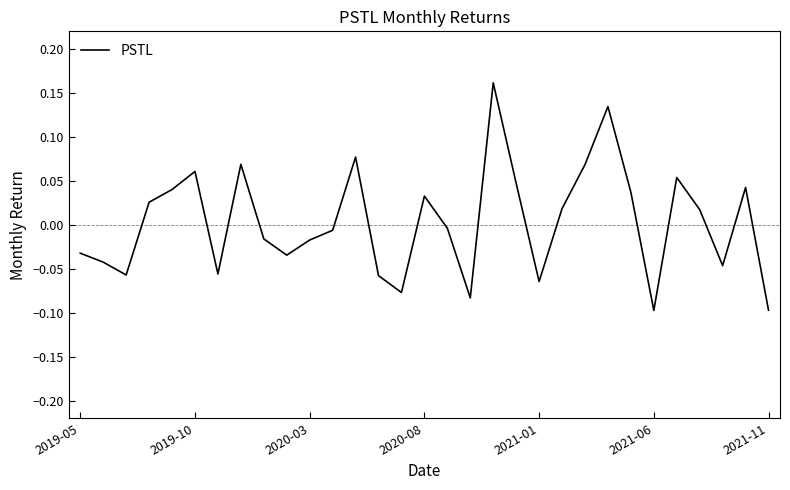

What is the sum of all values?

0.1